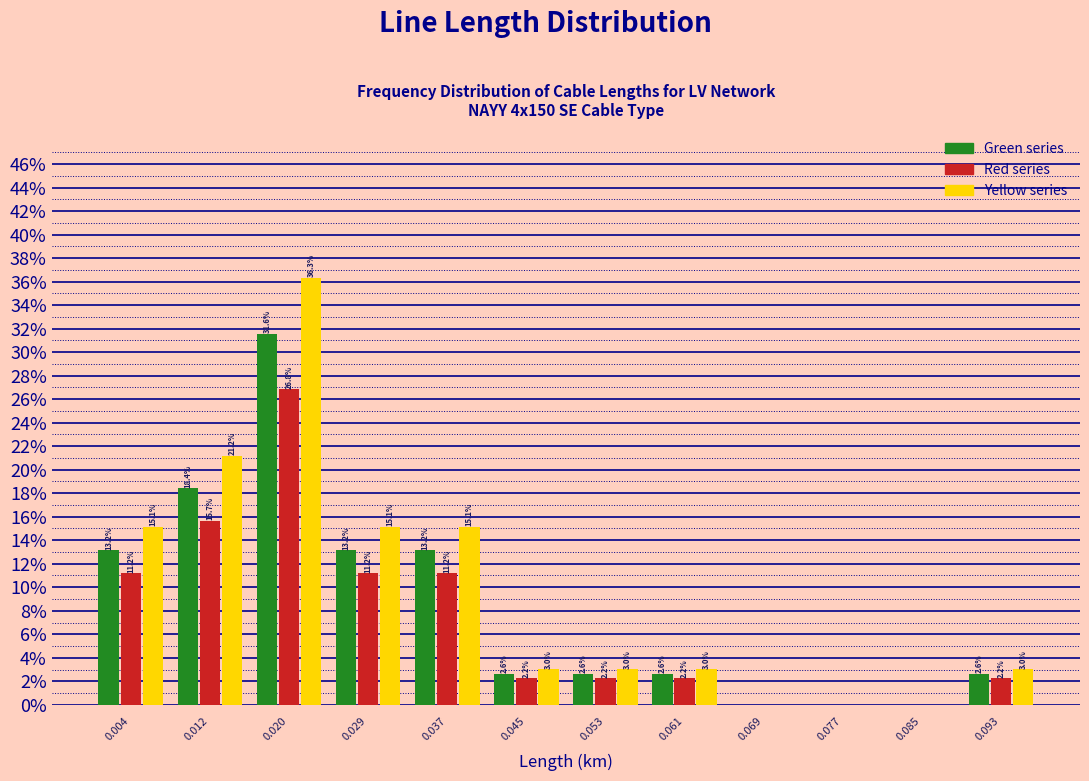

In the Yellow series series, which range on the x-axis has the tallest bar?

0.016 to 0.024